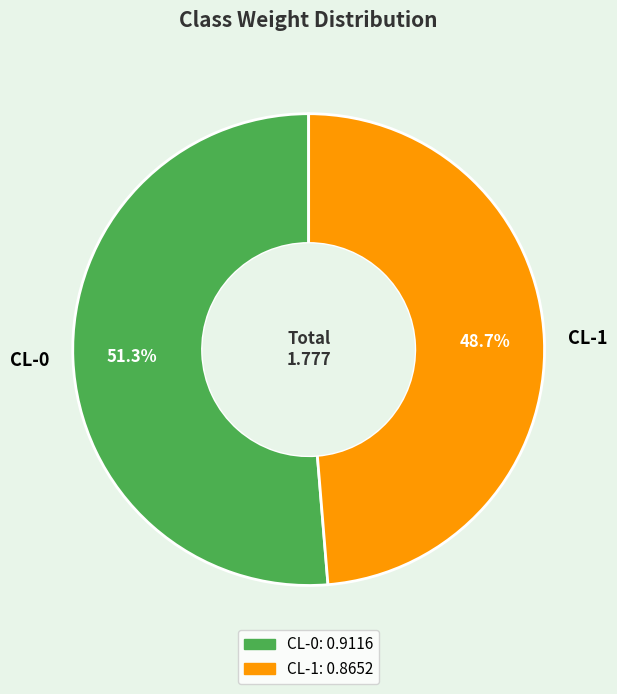

Rank the categories by value from lowest to highest.

CL-1, CL-0